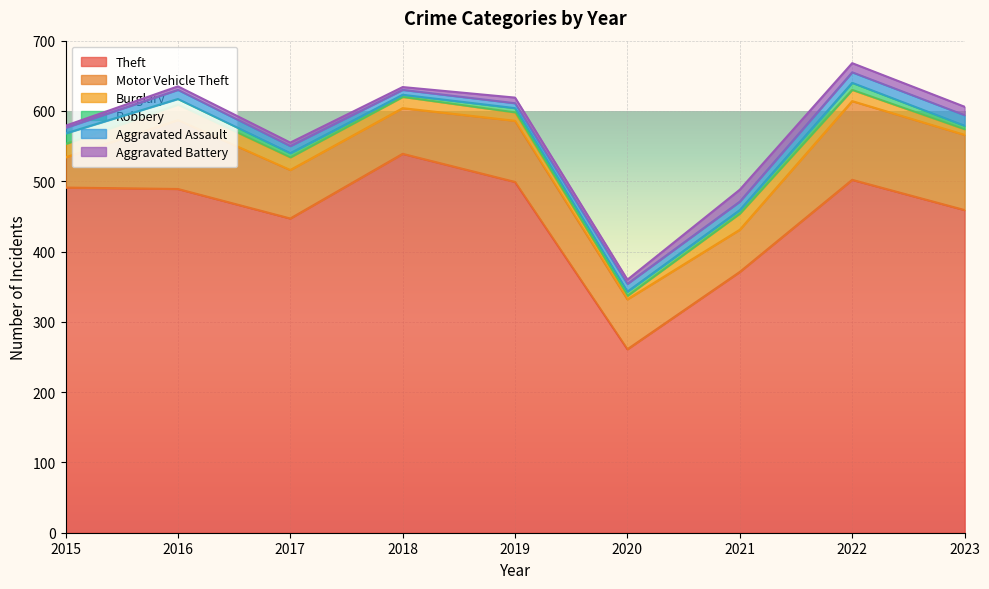

What is the difference between the second highest and minimum values in the Robbery series?

7